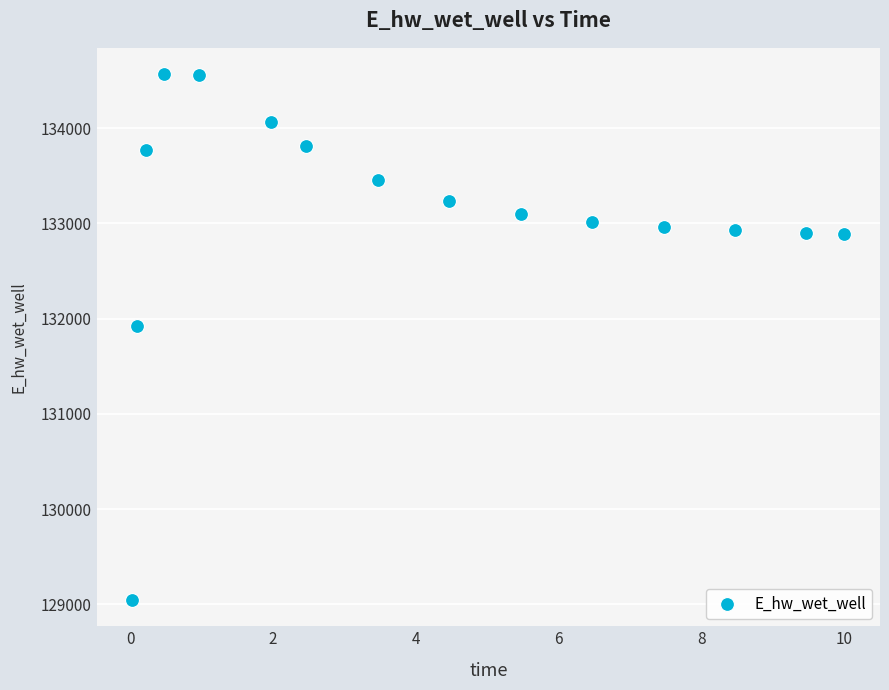

What is the range of Y values (max minus min)?

5518.7